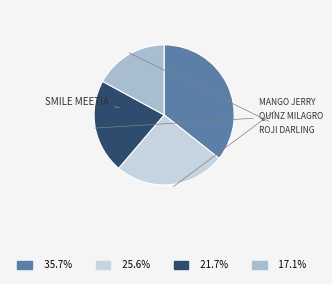

Is there a majority slice in this chart?

No